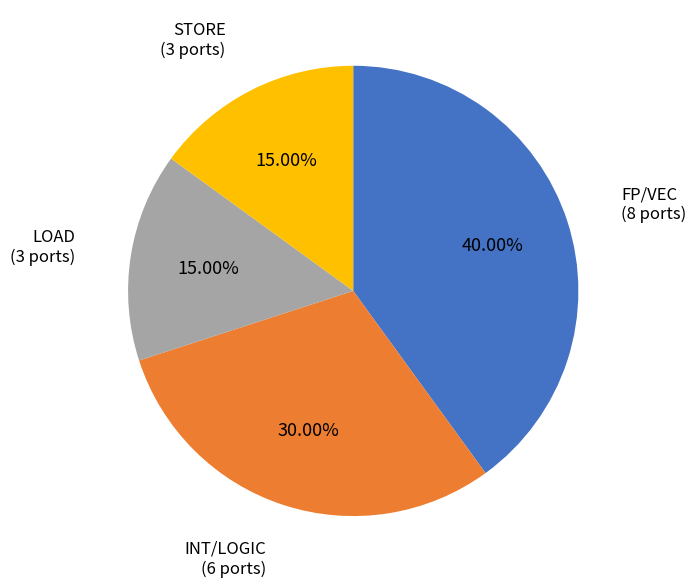

Is there any slice that represents more than half of the pie?

No